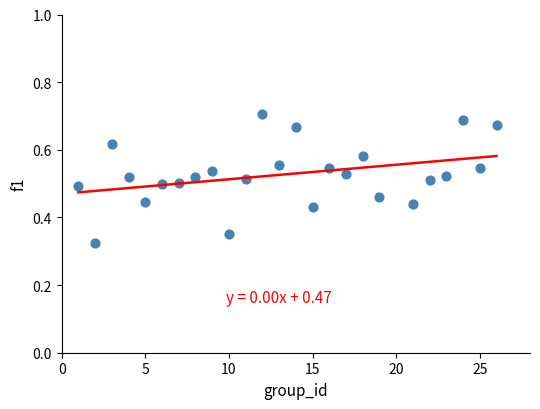

What is the range of X values (max minus min)?

25.0